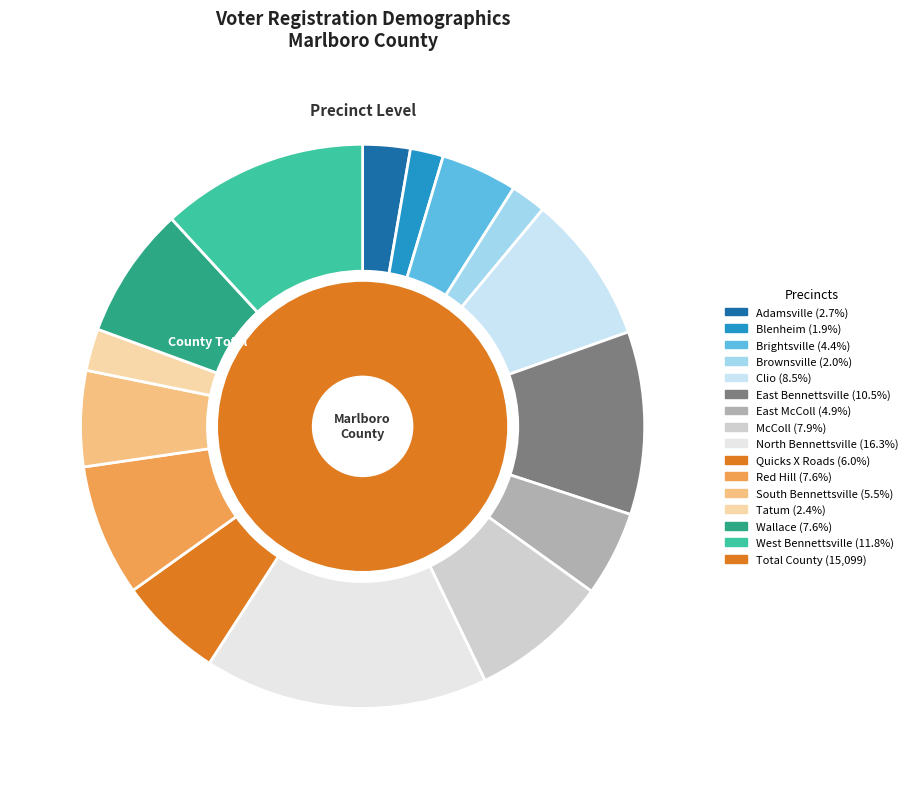

Is there any slice that represents more than half of the pie?

No